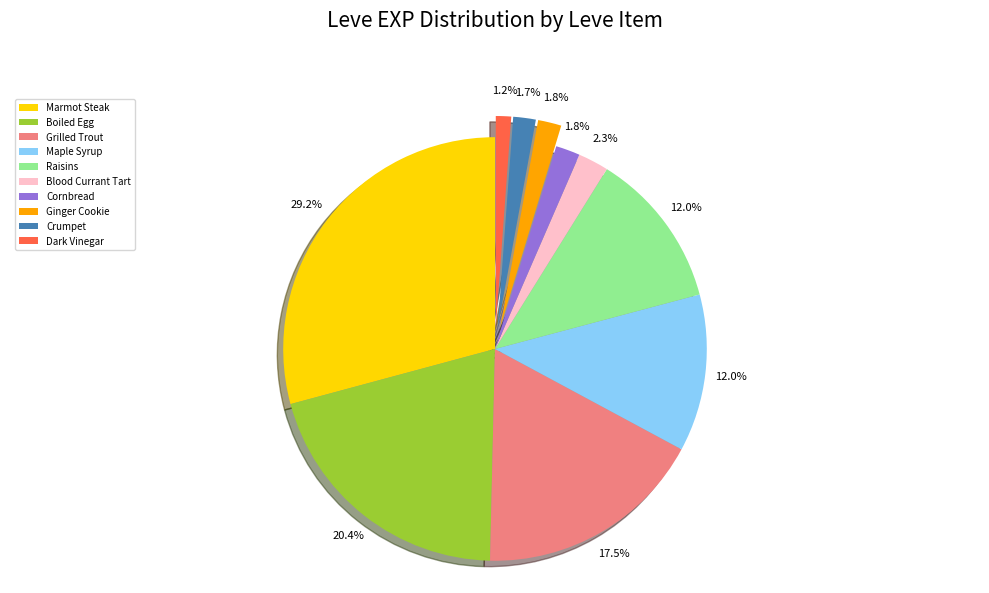

Which category has the biggest portion of the pie?

Marmot Steak